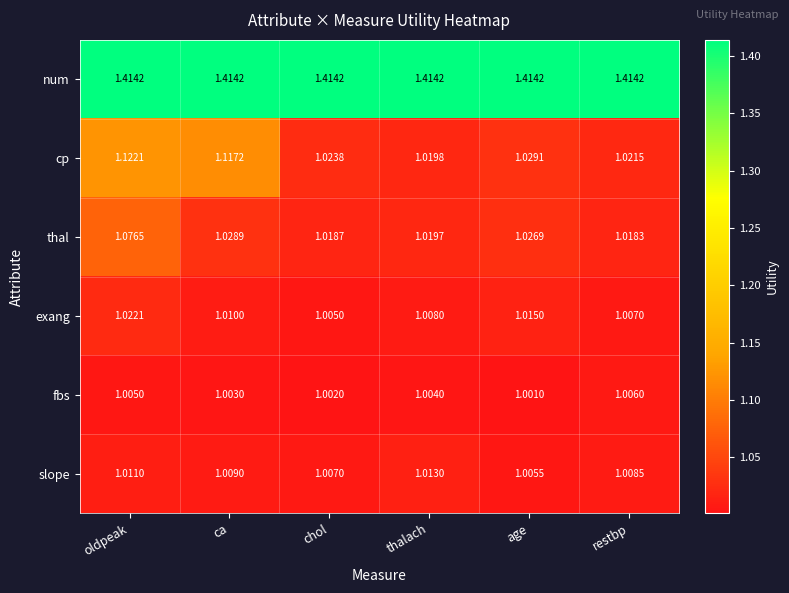

Which series changed the most between oldpeak and restbp?

cp